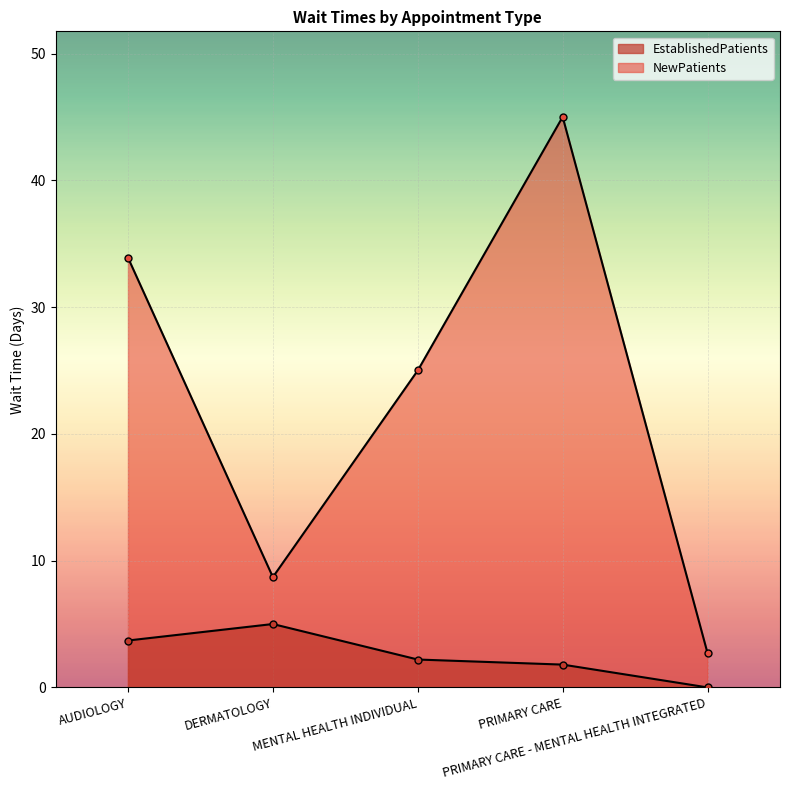

Reading left to right, what are all the values shown in this chart?

EstablishedPatients: 3.7	5.0	2.2	1.8	0.0
NewPatients: 33.9	8.7	25.0	45.0	2.7